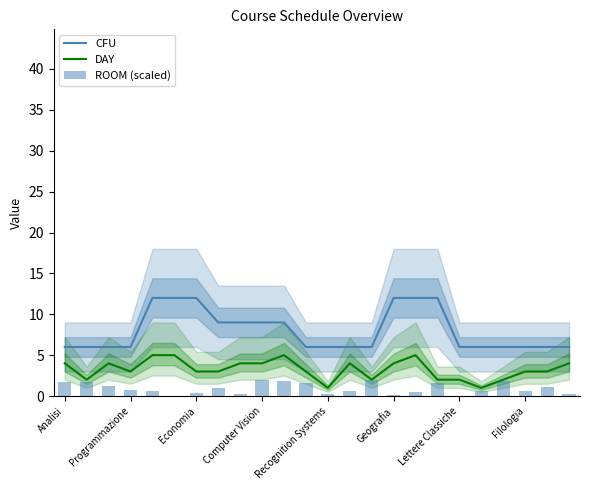

Does the chart contain any negative values?

No